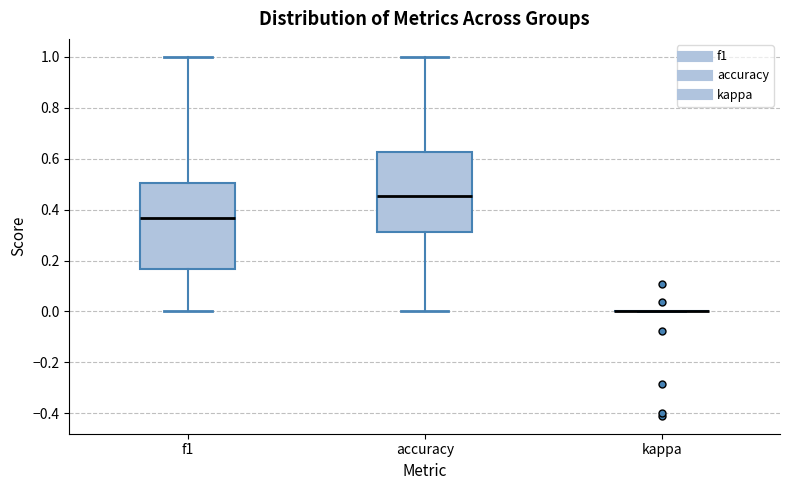

Reading left to right, read every box against the y-axis: the position of its median line, the range the box covers, and the ends of its whiskers. The values are not printed on the chart, so give them approximately, as read against the axis.

f1: median 0.36, box 0.16 to 0.50, whiskers 0.00 to 1.00
accuracy: median 0.46, box 0.32 to 0.62, whiskers 0.00 to 1.00
kappa: box collapsed to a line at 0.00, whiskers 0.00 to 0.00